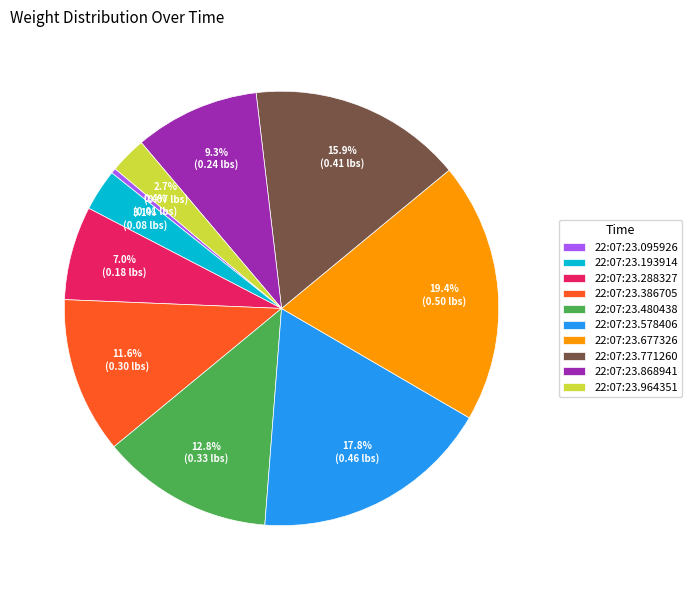

The 22:07:23.677326 slice represents 19% of the pie. True or false?

True